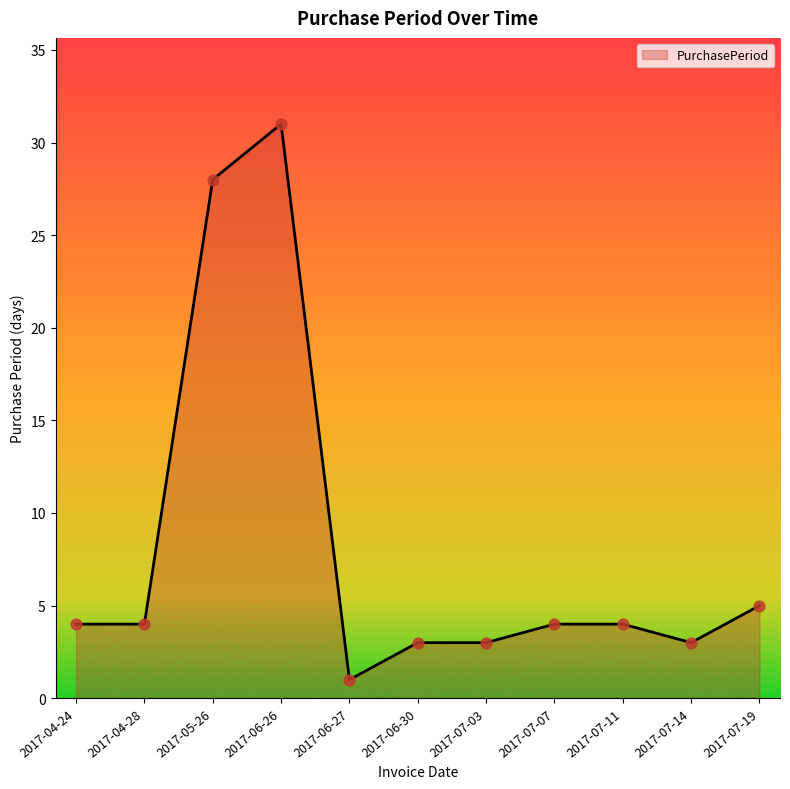

Between 2017-07-19 and 2017-06-26, which is larger?

2017-06-26